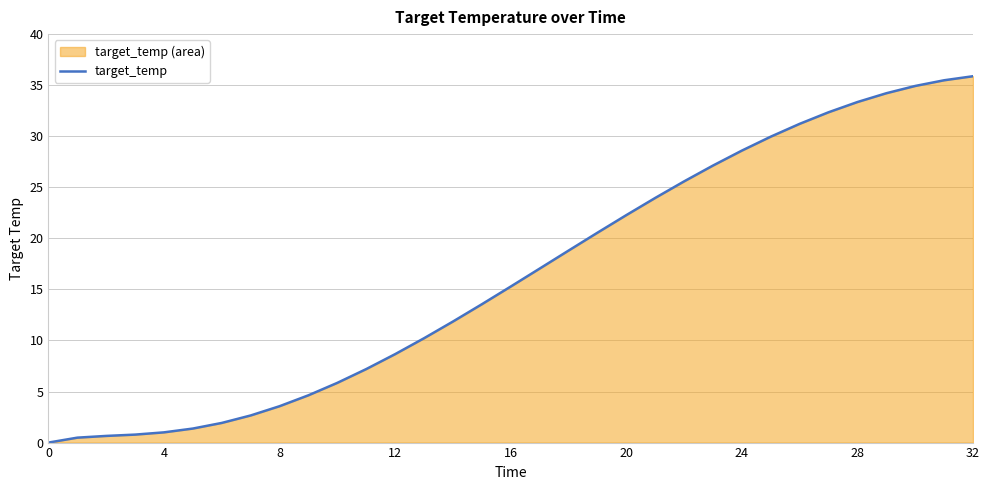

How many values exceed 15?

17